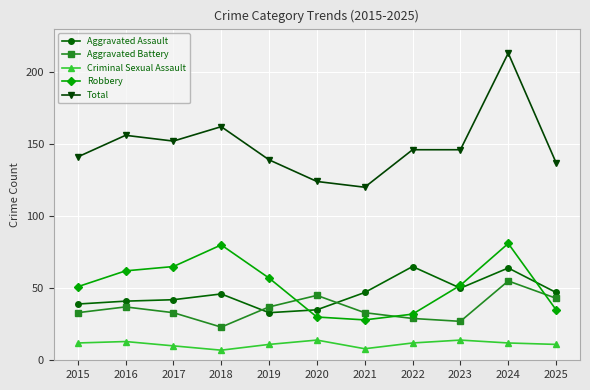

At which category does the chart reach its peak across all series?

2024